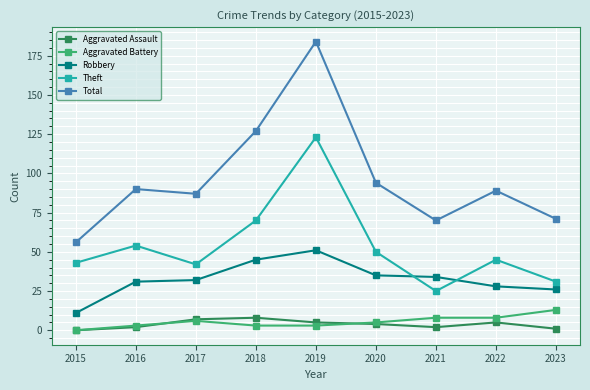

In Aggravated Assault, how many points are higher than both neighbors (excluding endpoints)?

2